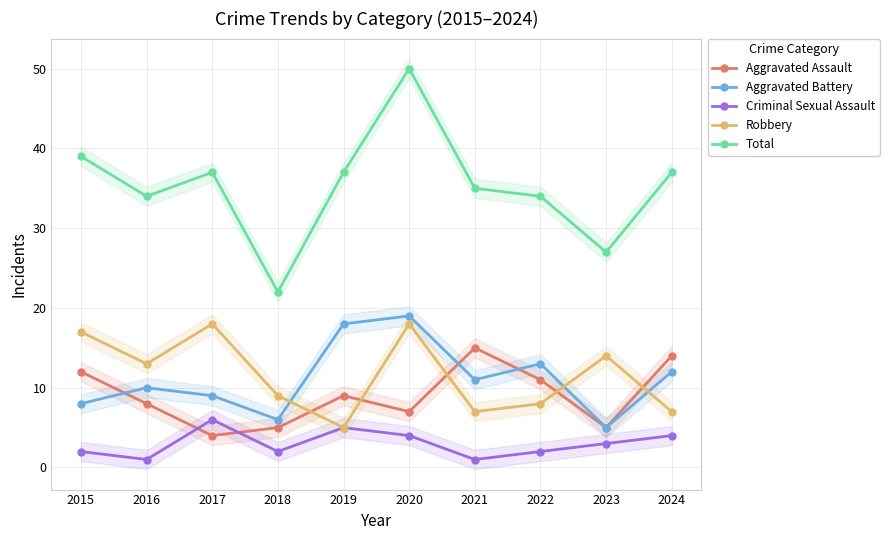

Is the value of Aggravated Battery at 2021 greater than the value of Total at 2019?

No